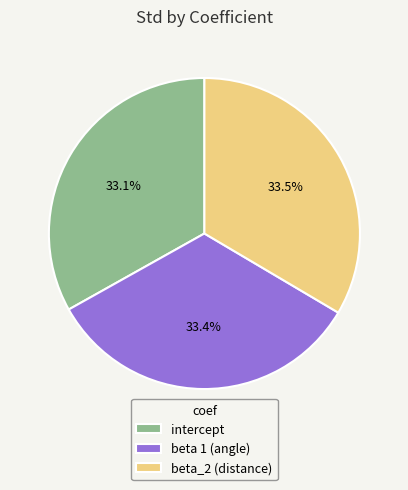

How much of the chart is everything except beta_2 (distance)?

66.5%